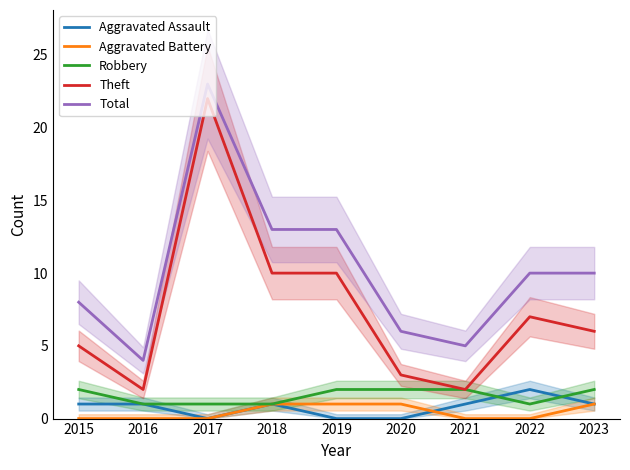

Which series has the widest spread of values?

Theft